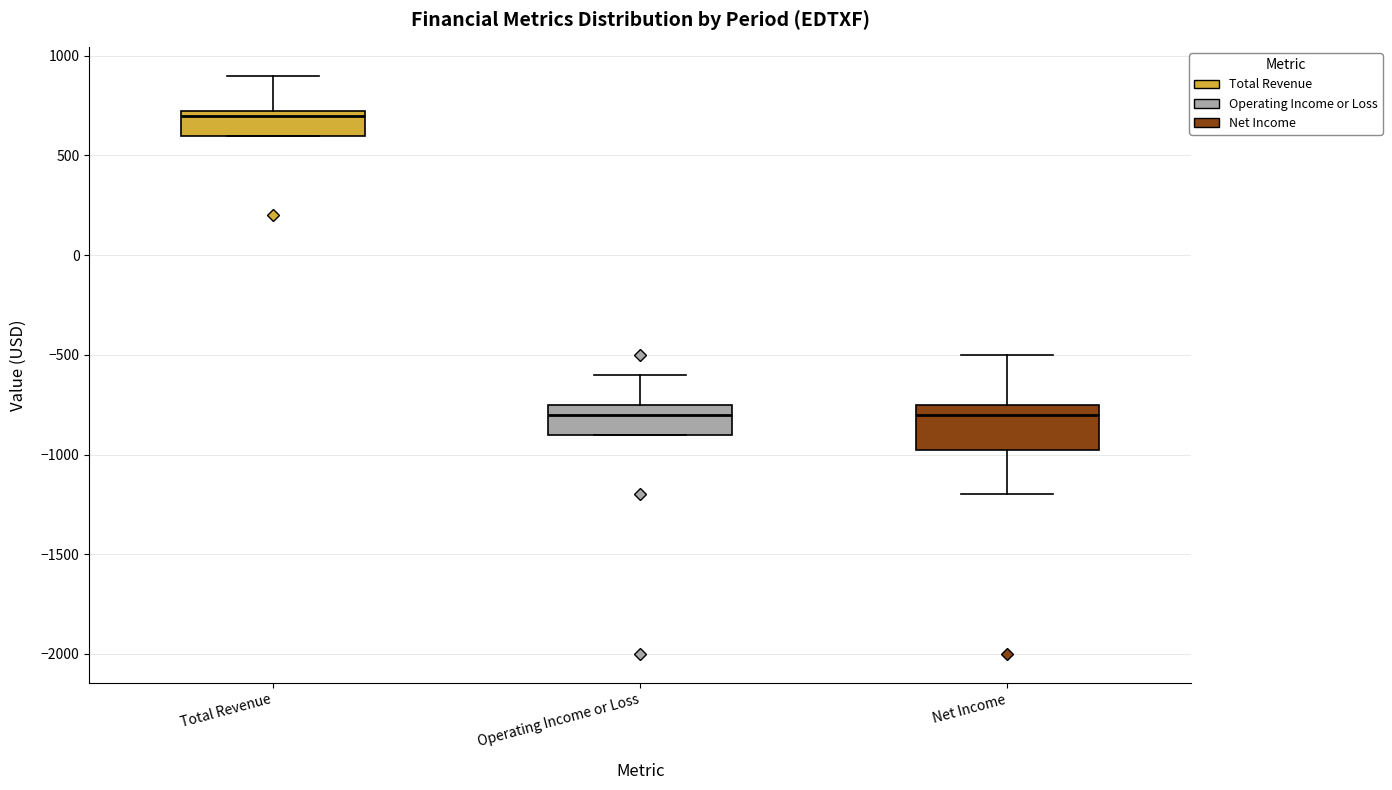

Where does the lower whisker of the box for Net Income end on the y-axis? The values are not printed on the chart, so give them approximately, as read against the axis.

-1200